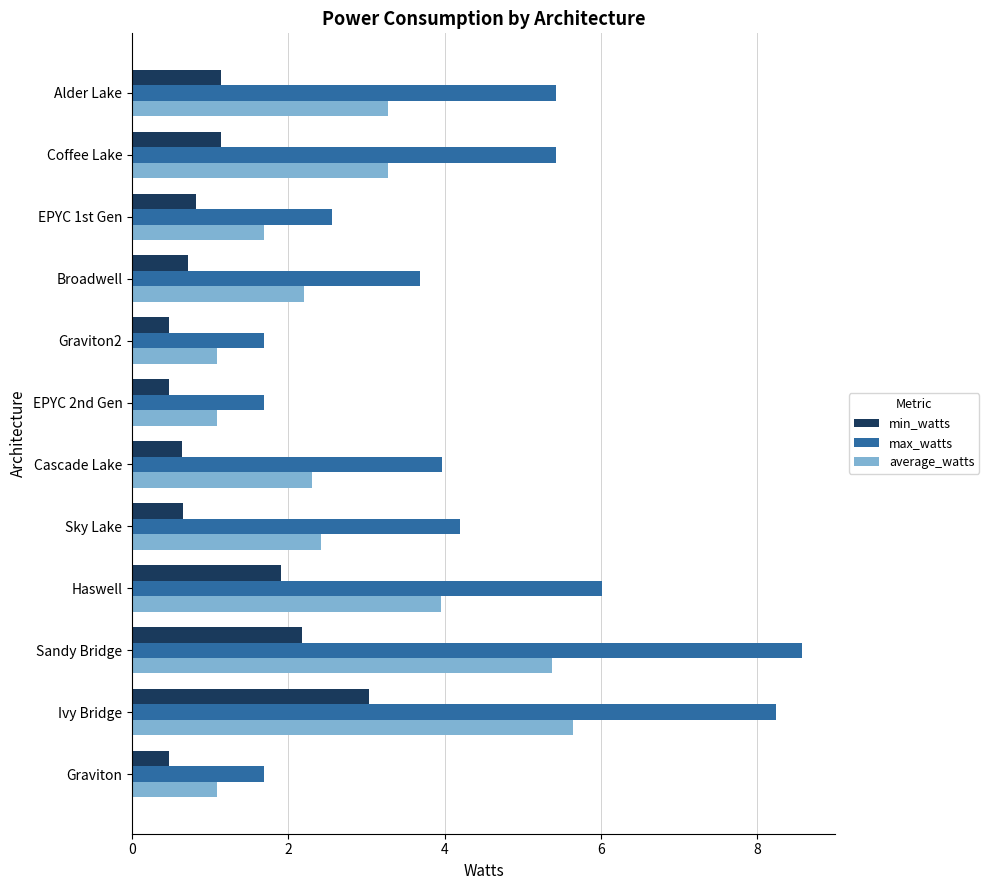

What are all the series names shown in the legend?

min_watts, max_watts, average_watts